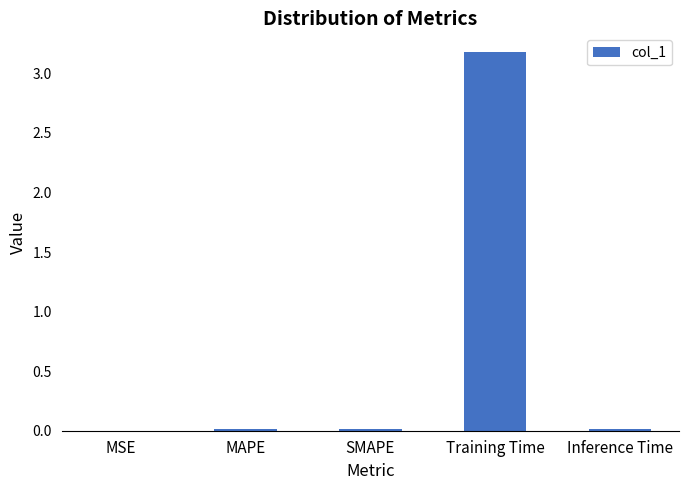

The chart shows a value of 3.2 at Training Time. True or false?

True